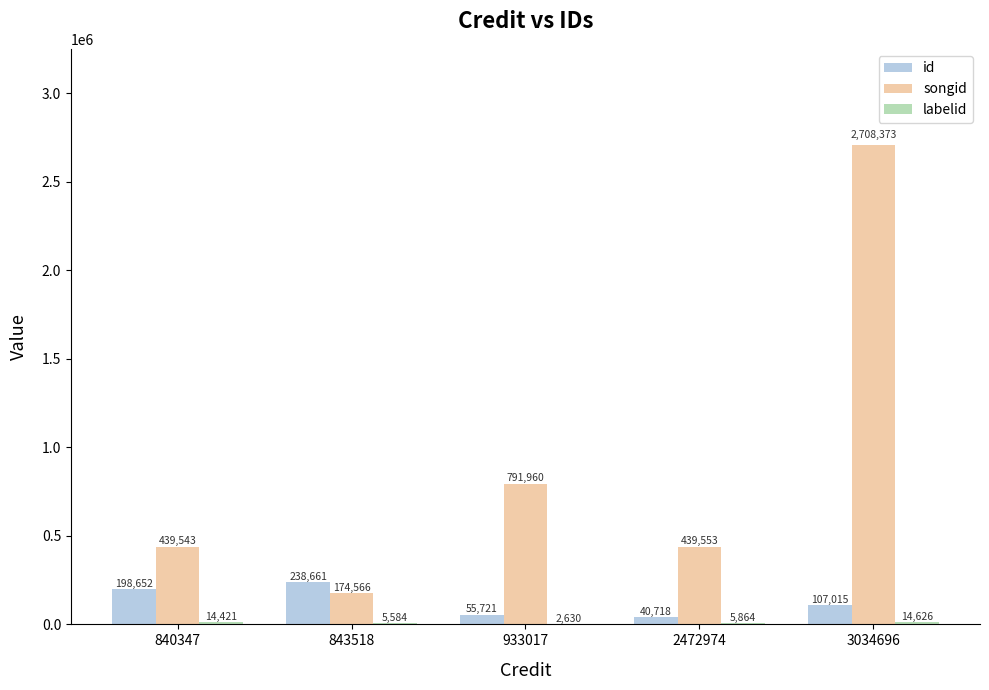

Between 843518 and 2472974, which series saw the biggest shift?

songid